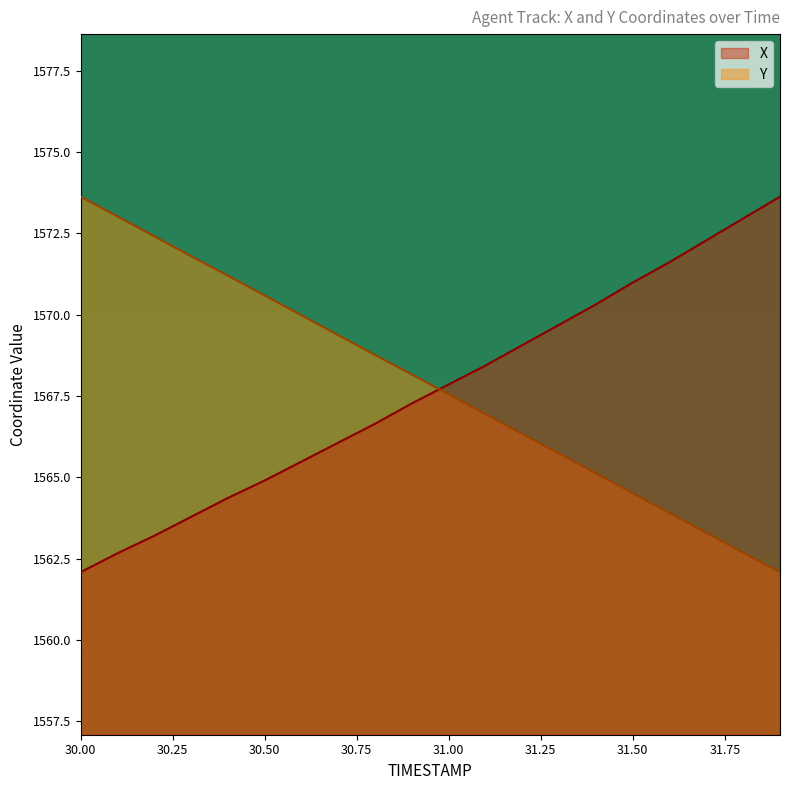

What is the sum of all X values?

31353.3